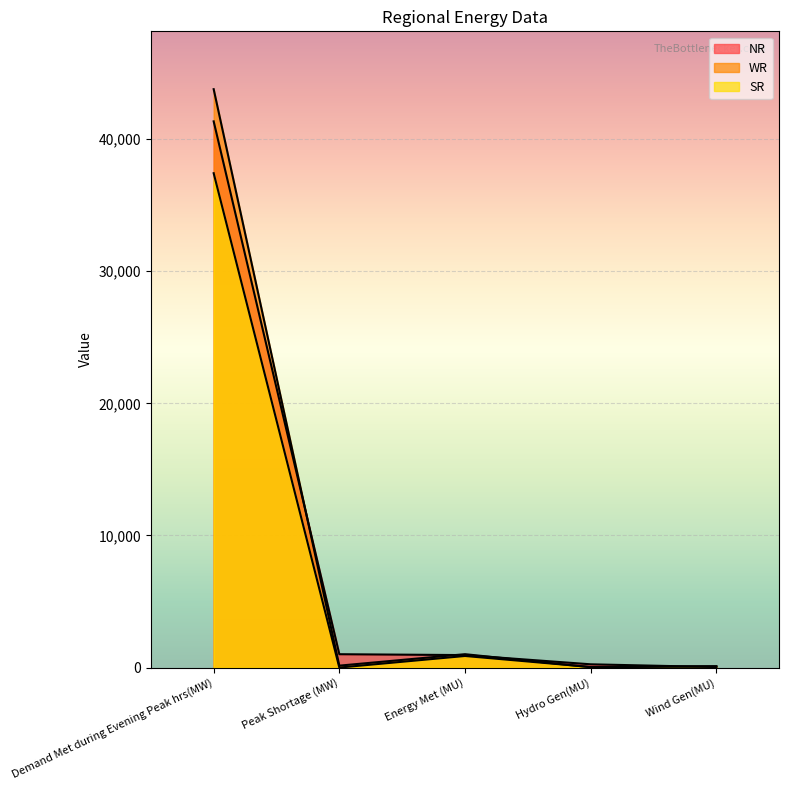

How many data points does each series have?

5